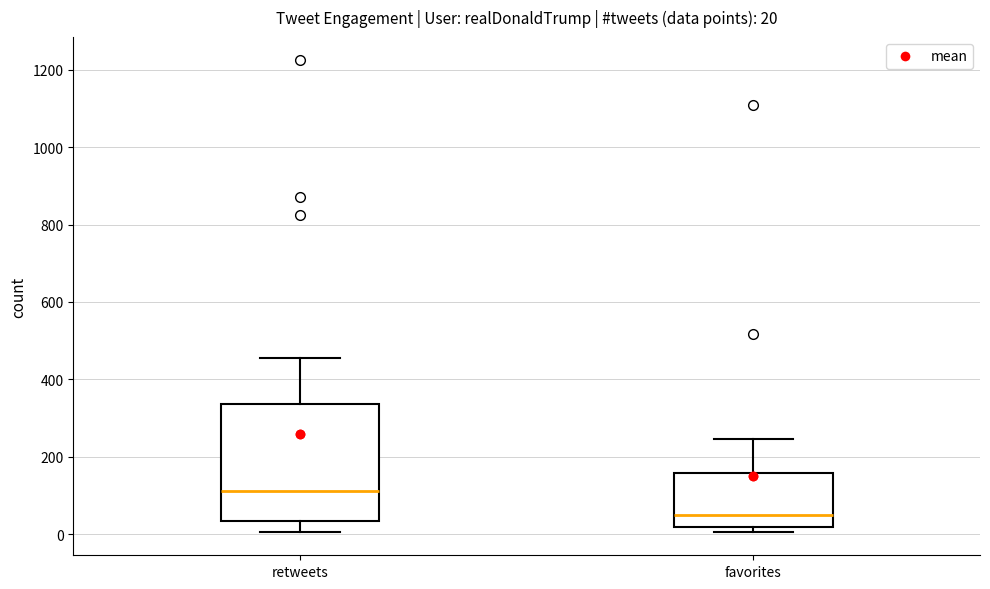

Which box's median line is the lowest?

favorites